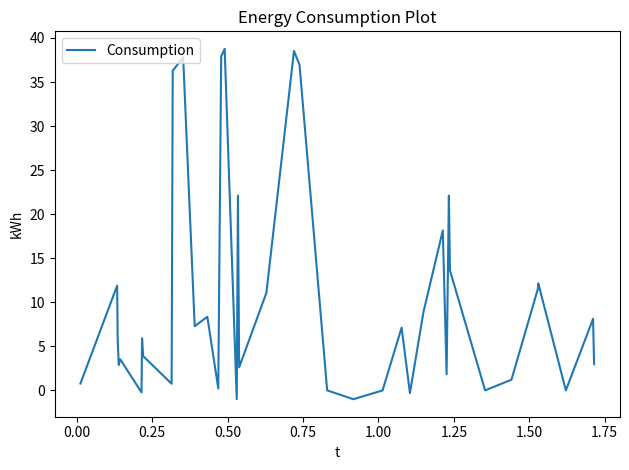

Does the chart display data point markers on the line(s)?

No